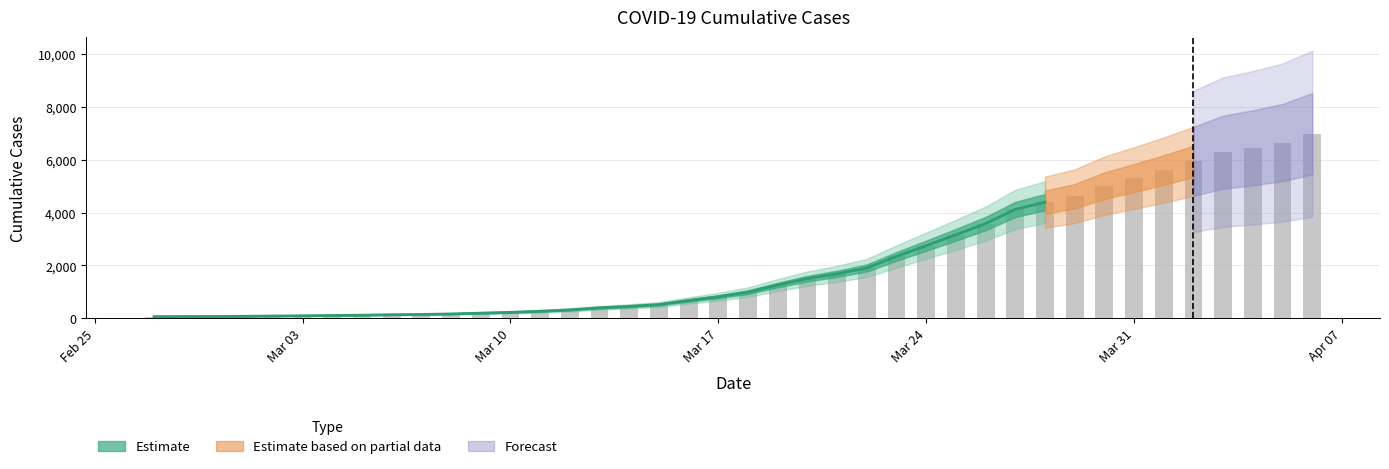

Reading right to left, what are all the values shown in this chart?

6994	6656	6459	6294	5946	5616	5313	5024	4624	4398	4124	3588	3164	2751	2343	1907	1685	1503	1260	992	815	676	522	451	397	319	268	225	196	166	145	137	118	107	95	87	76	69	68	64